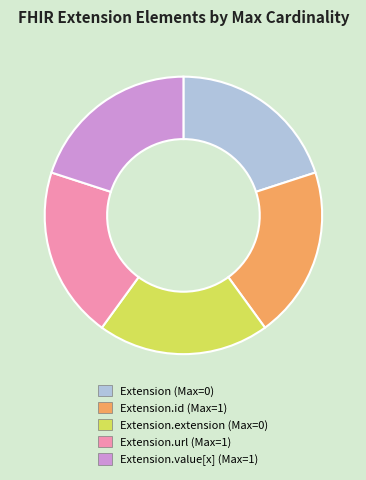

Is there any slice that represents more than half of the pie?

No